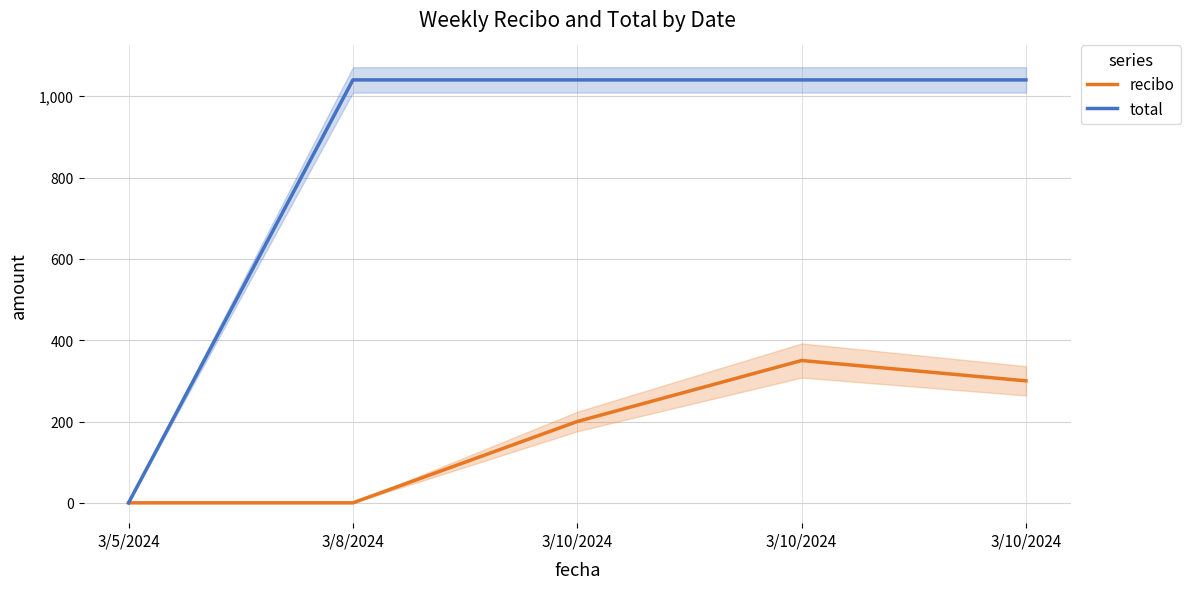

List the labels in order of recibo value, largest first.

3/10/2024, 3/10/2024, 3/10/2024, 3/5/2024, 3/8/2024